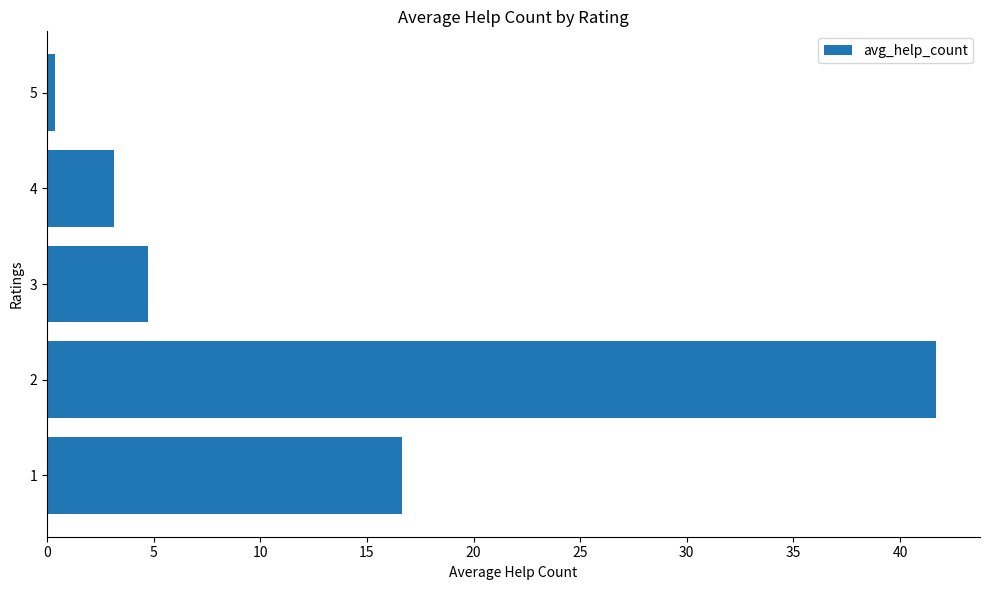

Are the bars grouped side by side (vs. stacked)?

No